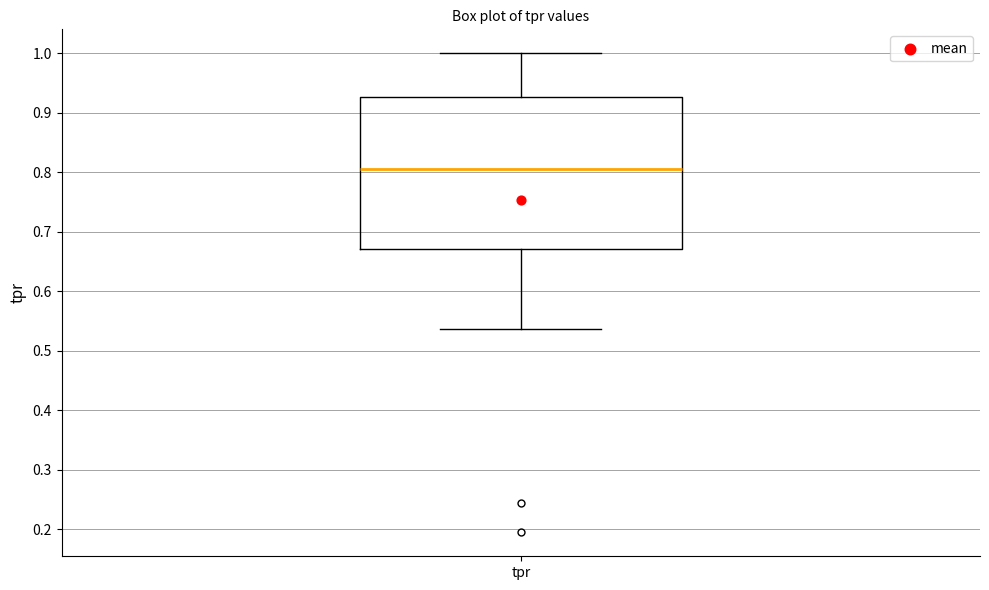

Read this box plot against the y-axis: the position of the median line, the range covered by the box, and the ends of both whiskers. The values are not printed on the chart, so give them approximately, as read against the axis.

median 0.80, box 0.67 to 0.93, whiskers 0.54 to 1.00